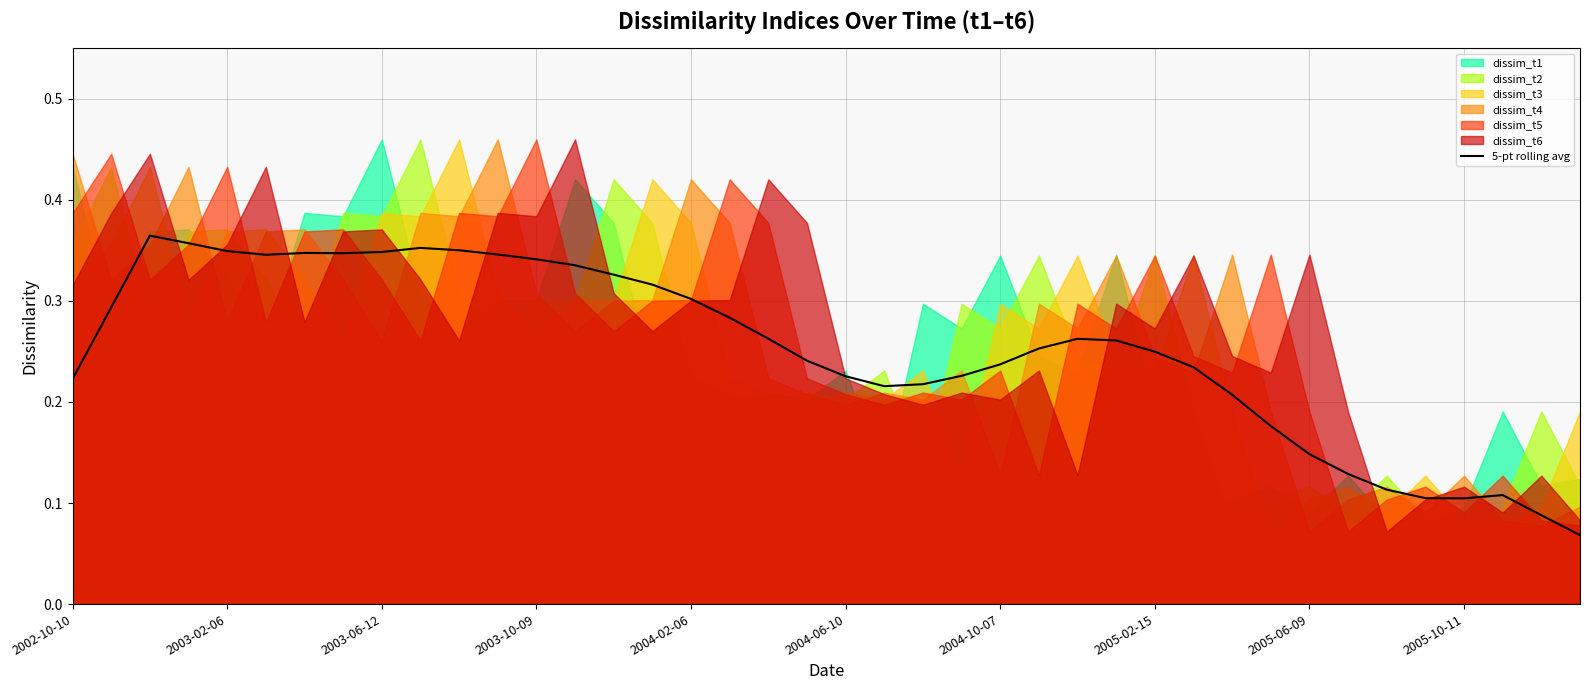

What is the smallest value displayed?

0.1